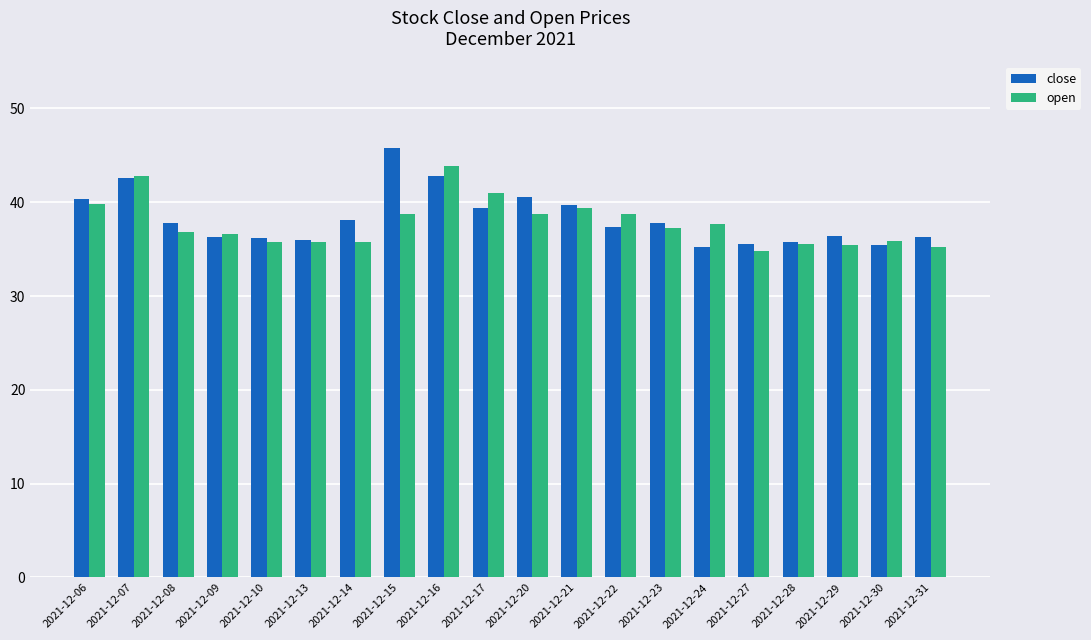

What is the highest value of the close series?

45.7